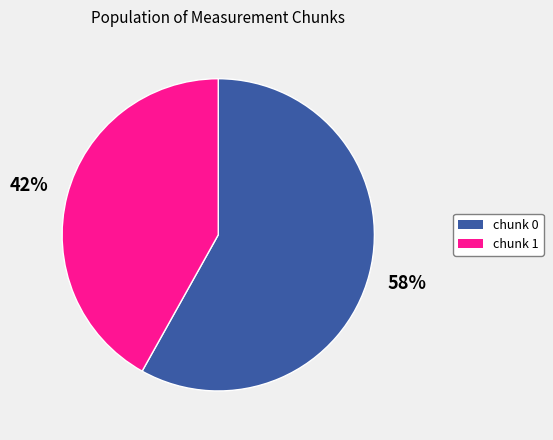

To the nearest percent, what is the difference between the largest and smallest slice percentages?

16%